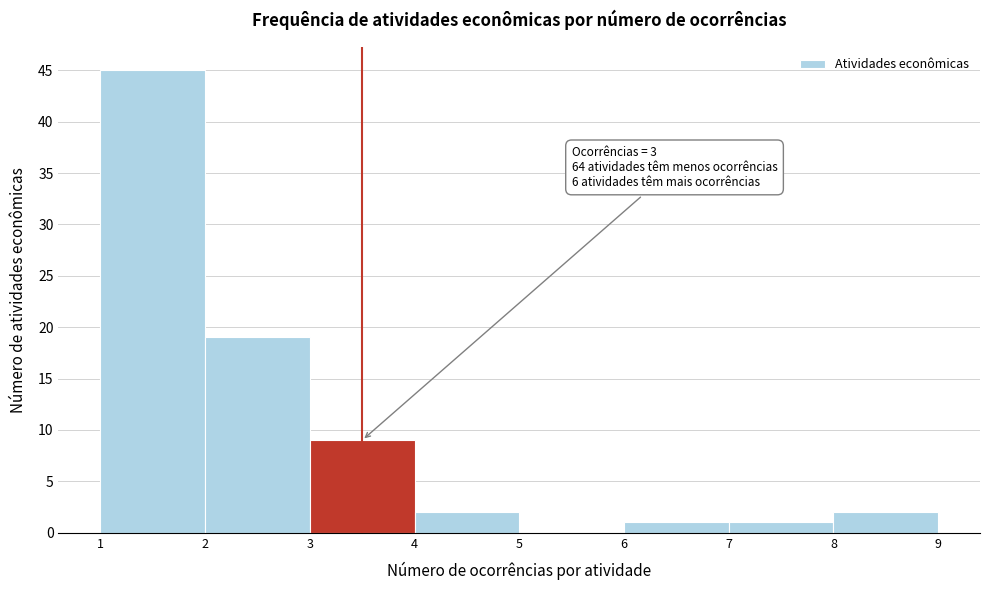

Over which range of the x-axis is the bar tallest?

1 to 2